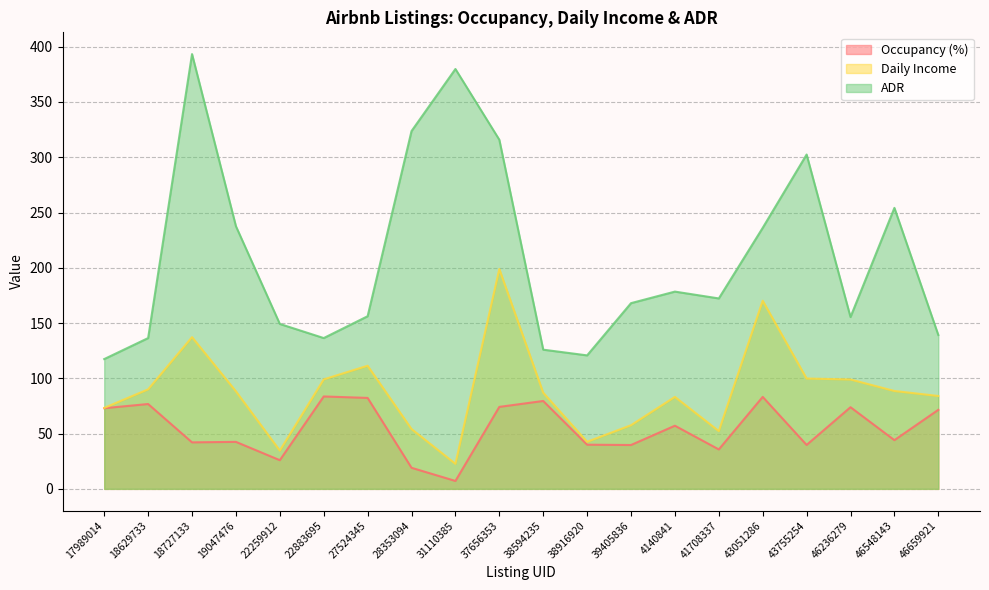

Reading left to right, transcribe all the data shown in this chart.

Occupancy (%): 17989014=73.0	18629733=76.8	18727133=42.1	19047476=42.5	22259912=25.9	22883695=83.6	27524345=82.3	28353094=19.1	31110385=7.2	37656353=74.2	38594235=79.5	38916920=40.0	39405836=39.7	4140841=57.1	41708337=35.7	43051286=83.2	43755254=39.7	46236279=73.9	46548143=44.1	46659921=71.5
Daily Income: 17989014=73.3	18629733=90.0	18727133=137.3	19047476=88.2	22259912=34.6	22883695=99.0	27524345=111.4	28353094=54.1	31110385=22.6	37656353=198.9	38594235=87.0	38916920=42.6	39405836=57.6	4140841=83.2	41708337=52.3	43051286=170.2	43755254=99.8	46236279=99.0	46548143=88.5	46659921=84.0
ADR: 17989014=117.4	18629733=136.4	18727133=393.3	19047476=237.6	22259912=149.2	22883695=136.4	27524345=156.2	28353094=323.7	31110385=379.8	37656353=315.8	38594235=125.9	38916920=120.8	39405836=168.0	4140841=178.4	41708337=172.3	43051286=236.1	43755254=302.4	46236279=155.4	46548143=254.2	46659921=139.2